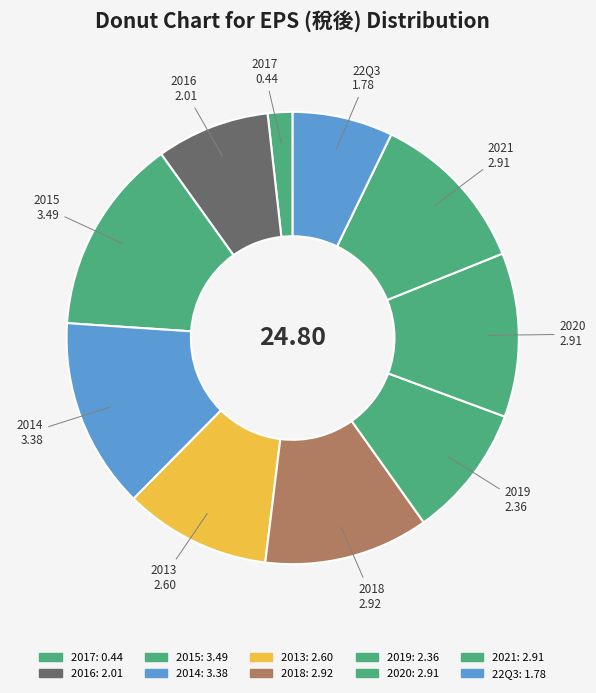

To the nearest percent, what is the difference between the largest and smallest slice percentages?

12%